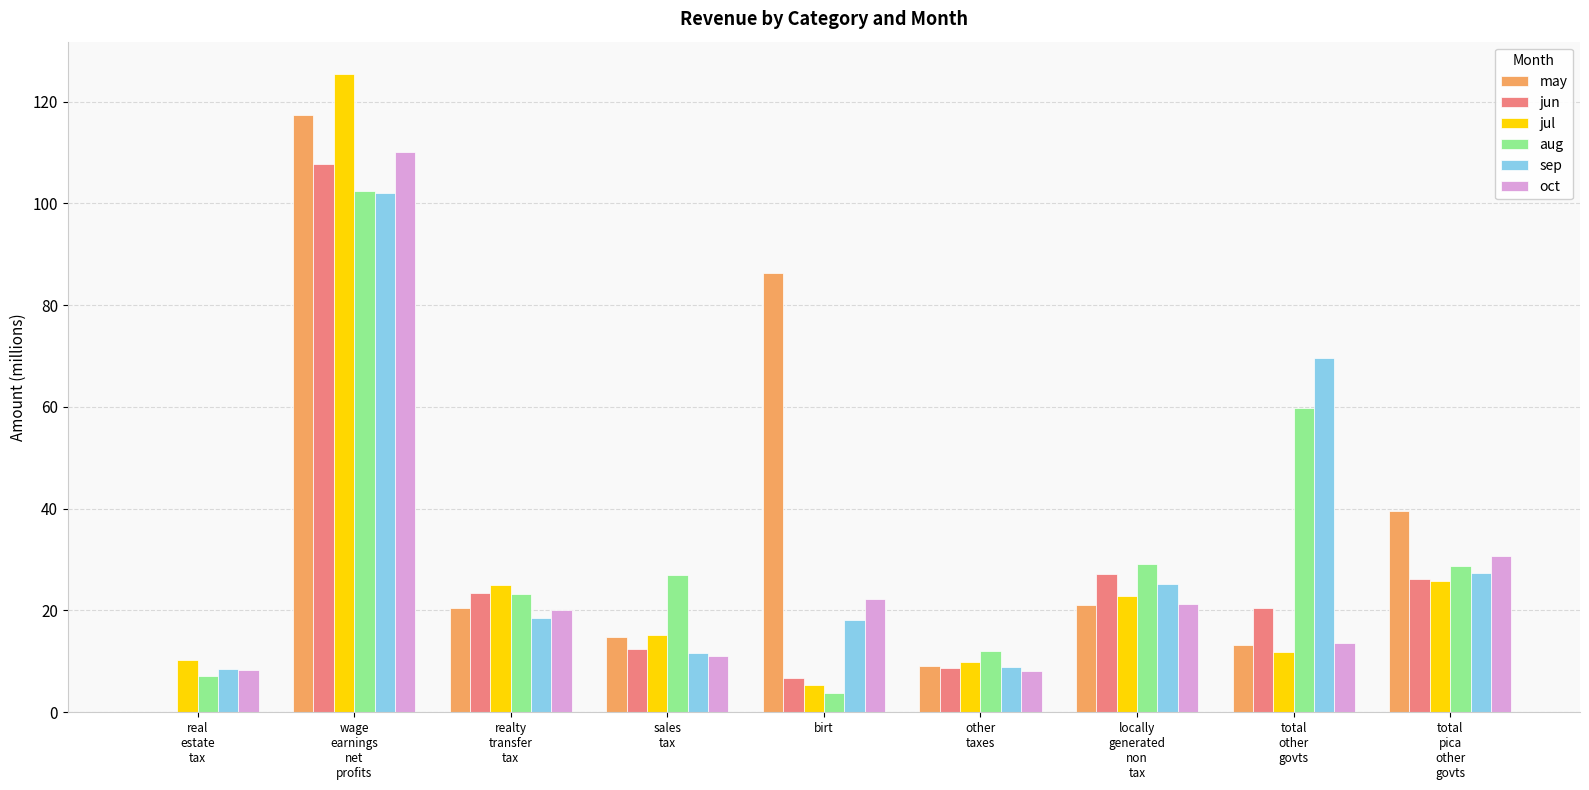

Read the oct value at birt.

22.2